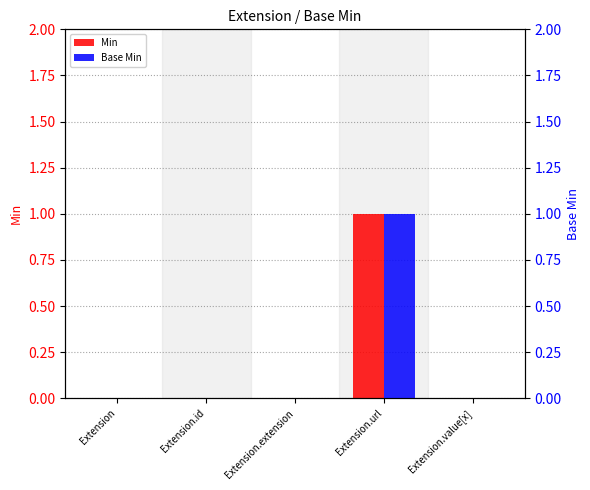

The value of Base Min at Extension.value[x] is 0. True or false?

True